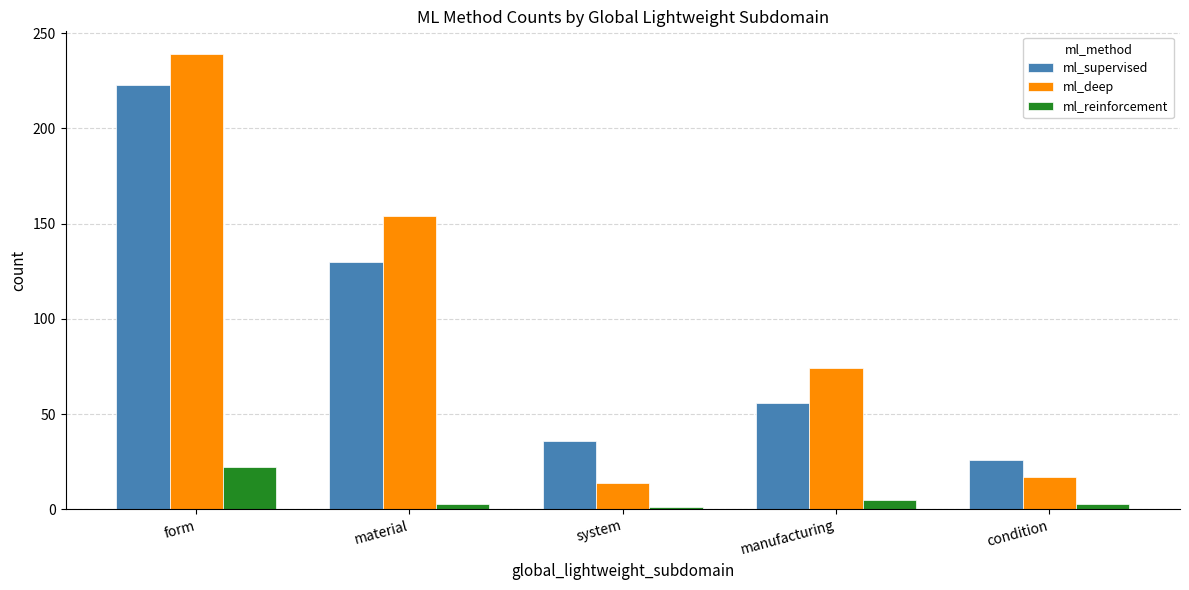

What is the difference between the ml_deep values at condition and material?

137